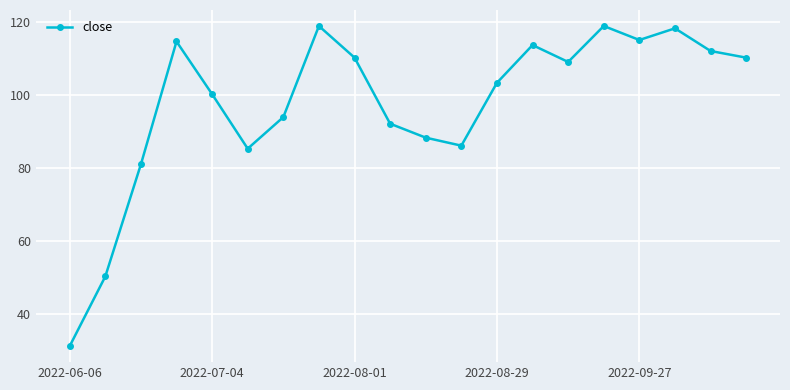

True or false: there are more than 2 points higher than both neighbors.

True